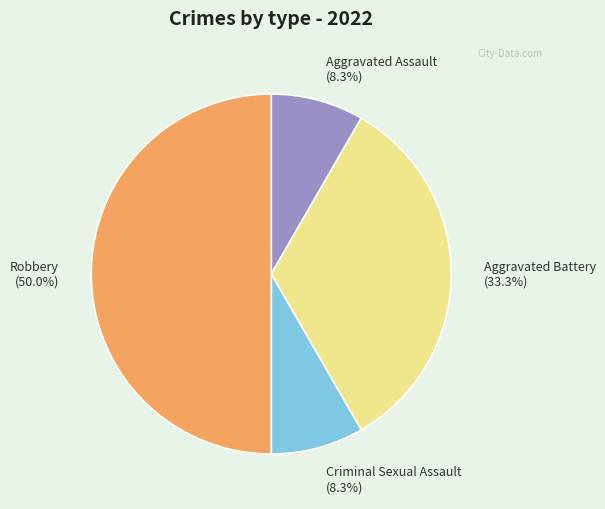

To the nearest percent, what is the combined percentage of Aggravated Battery and Aggravated Assault?

42%